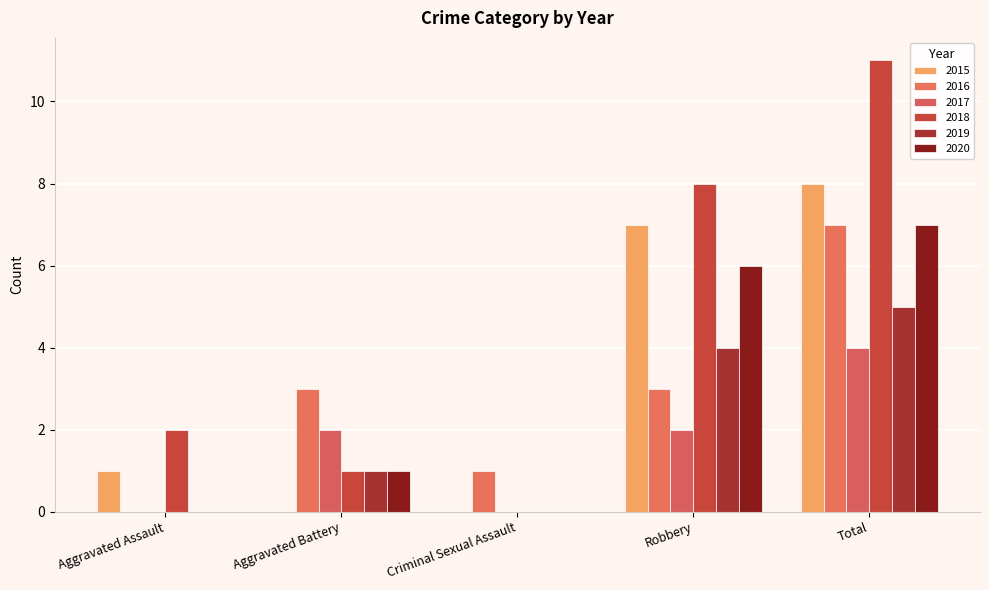

How many groups of bars are there?

5